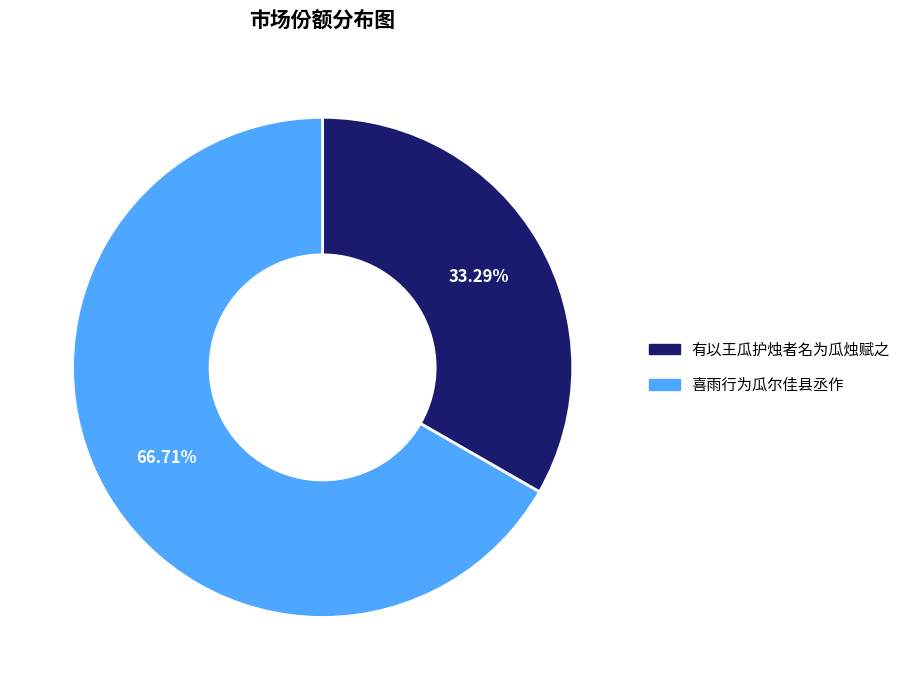

To the nearest percent, what is the average slice percentage?

50%